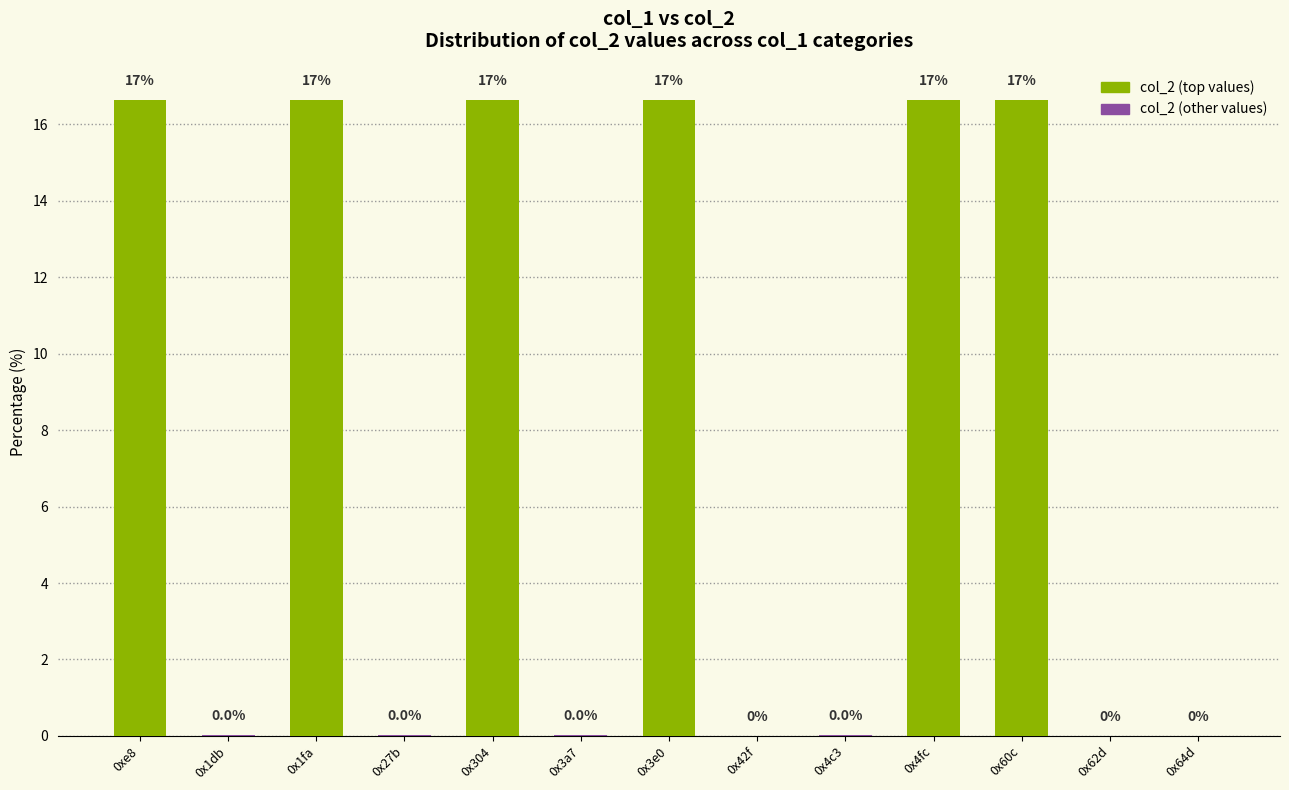

What is the approximate value at 0x1fa?

16.6